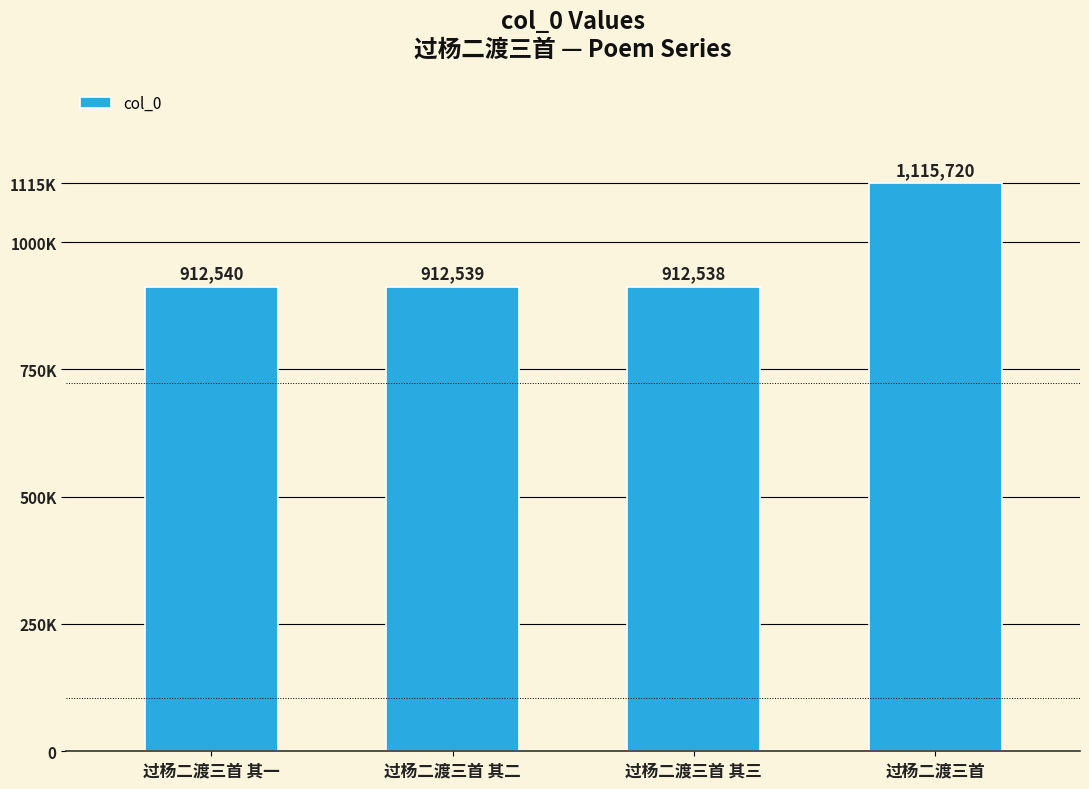

What is the label of the 2nd bar from the left?

过杨二渡三首 其二